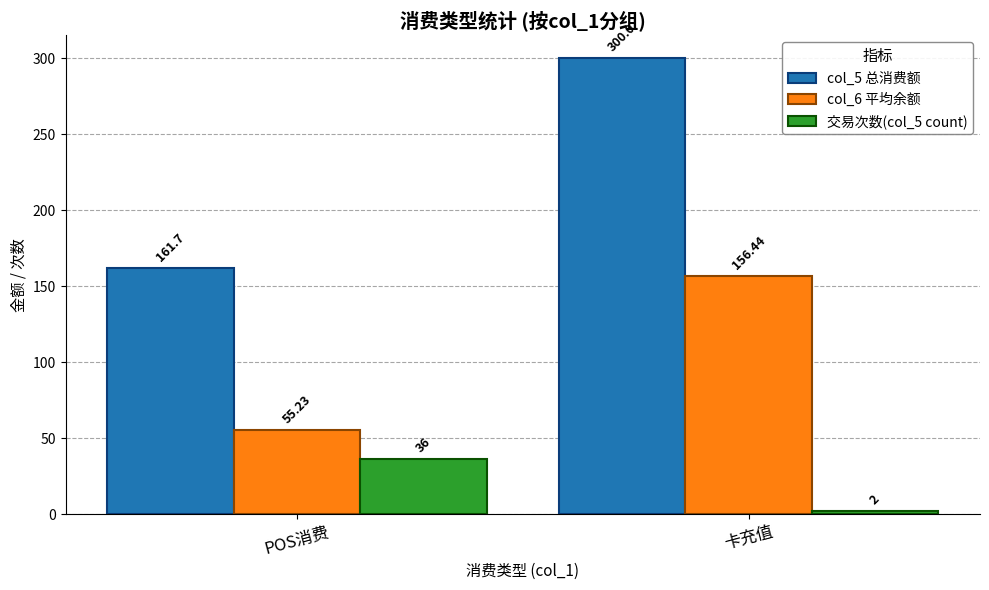

Is the value of col_5 总消费额 at 卡充值 greater than the value of 交易次数(col_5 count) at POS消费?

Yes